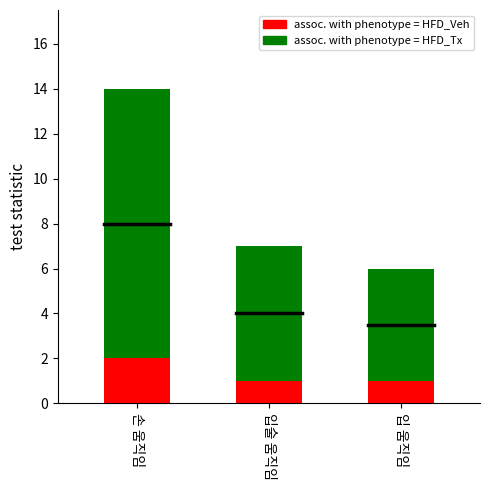

What is the sum of all assoc. with phenotype = HFD_Veh values?

4